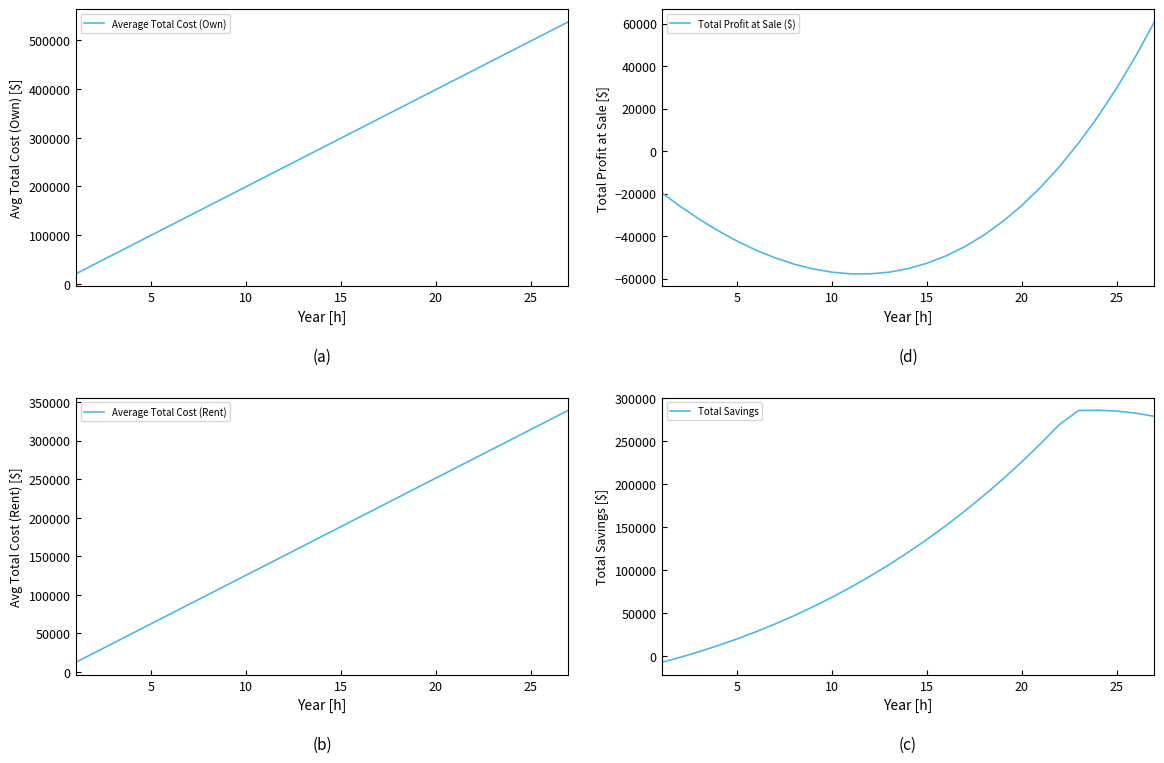

How many series are shown in this chart?

4